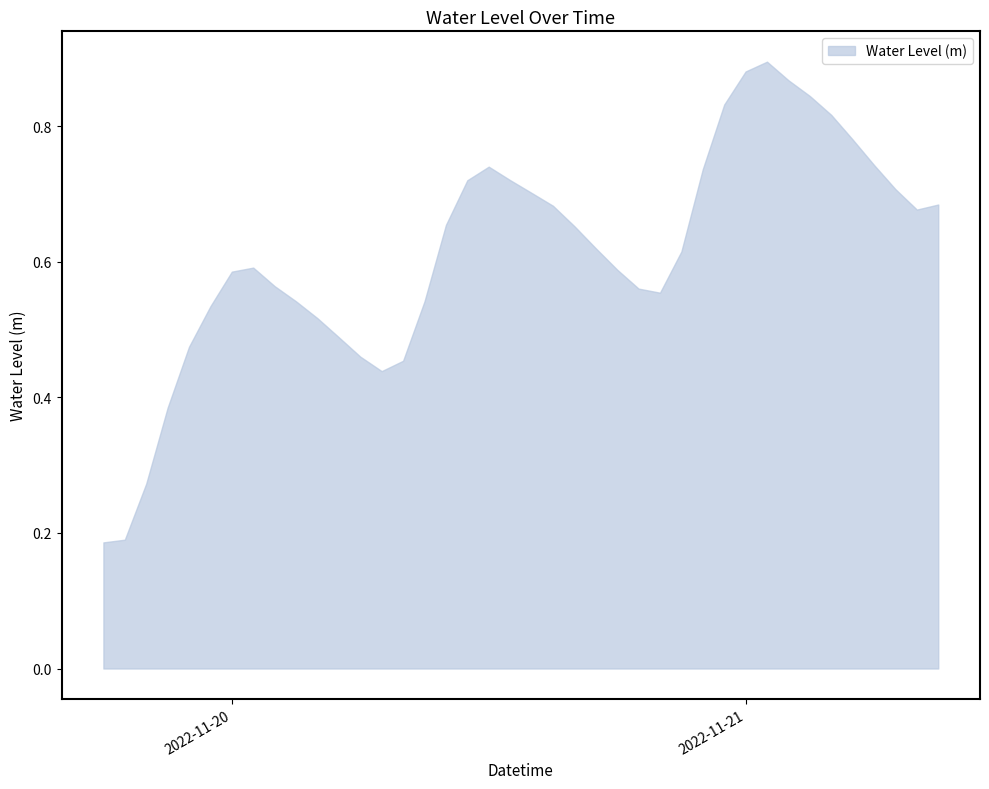

True or false: the data has more than 0 interior local peaks.

True